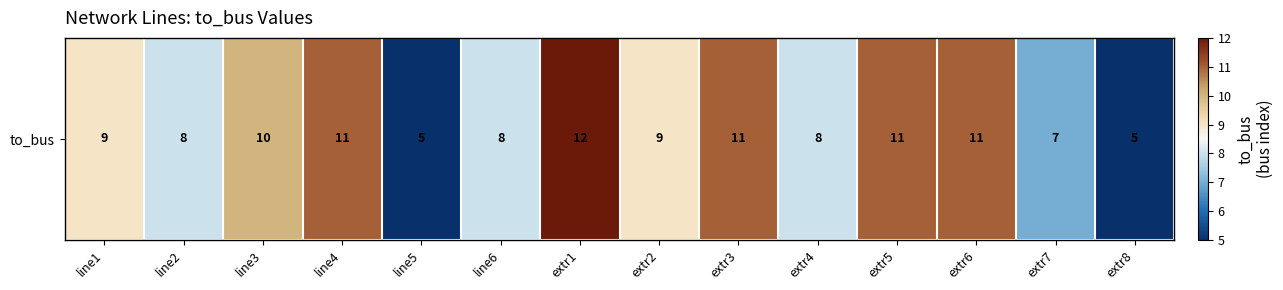

Read the value at extr5.

11